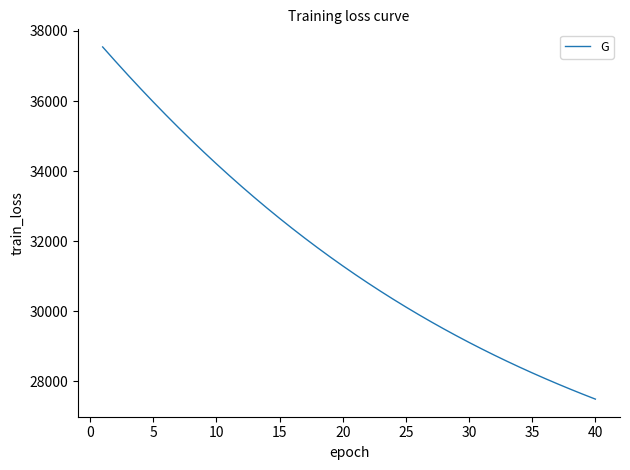

What is the minimum value shown in the chart?

27496.3